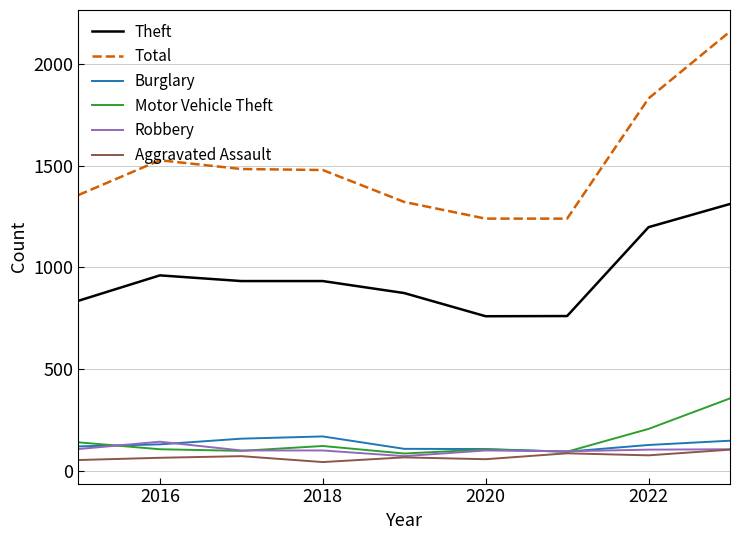

What is the difference between the second highest and second lowest values in the Burglary series?

51